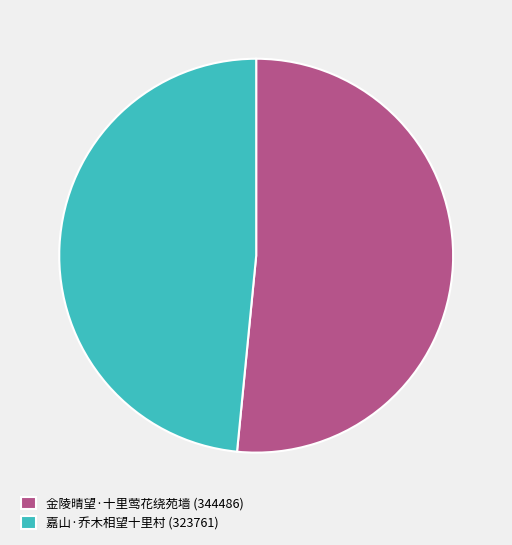

Which slice is the smallest?

嘉山·乔木相望十里村